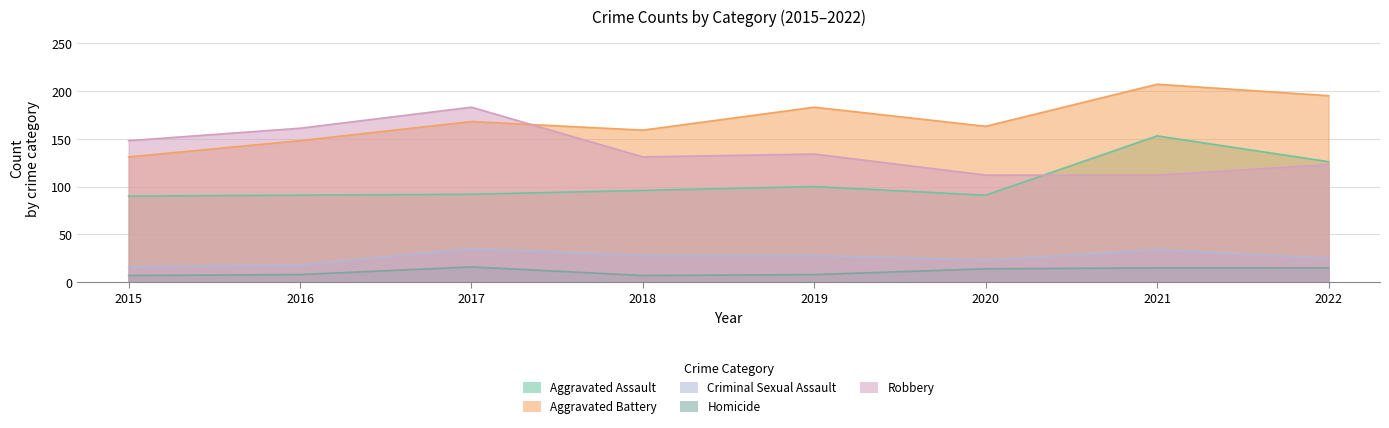

Reading left to right, list all the values displayed in this chart.

Aggravated Assault: 2015=90	2016=91	2017=92	2018=96	2019=100	2020=91	2021=153	2022=126
Aggravated Battery: 2015=131	2016=148	2017=168	2018=159	2019=183	2020=163	2021=207	2022=195
Criminal Sexual Assault: 2015=16	2016=18	2017=35	2018=28	2019=28	2020=23	2021=34	2022=25
Homicide: 2015=7	2016=8	2017=16	2018=7	2019=8	2020=14	2021=15	2022=15
Robbery: 2015=148	2016=161	2017=183	2018=131	2019=134	2020=112	2021=112	2022=123